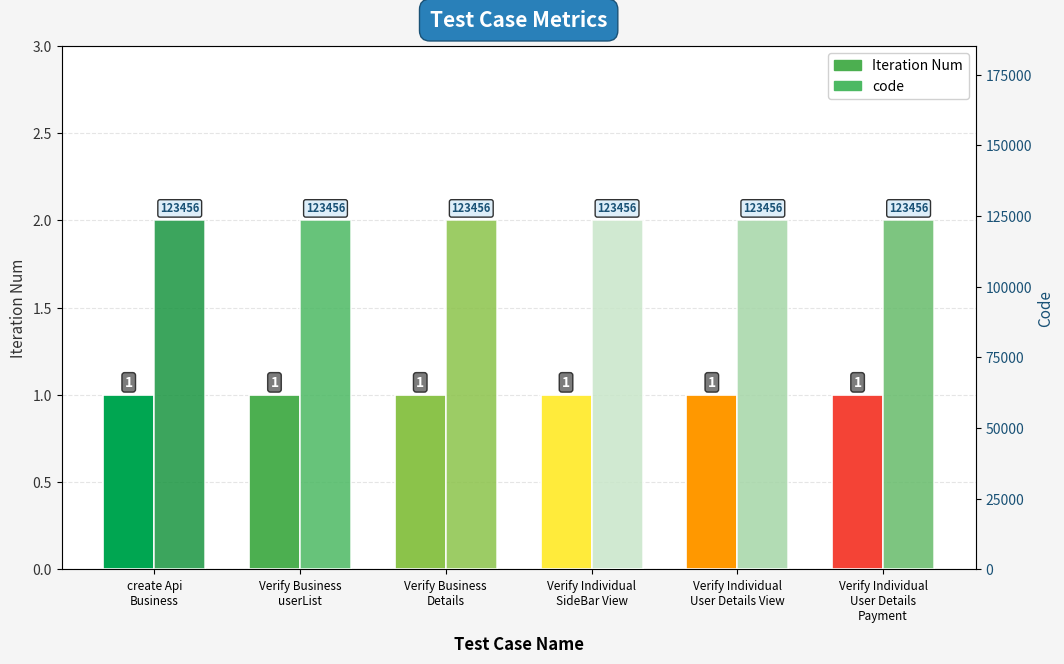

How many distinct data groups are displayed?

2